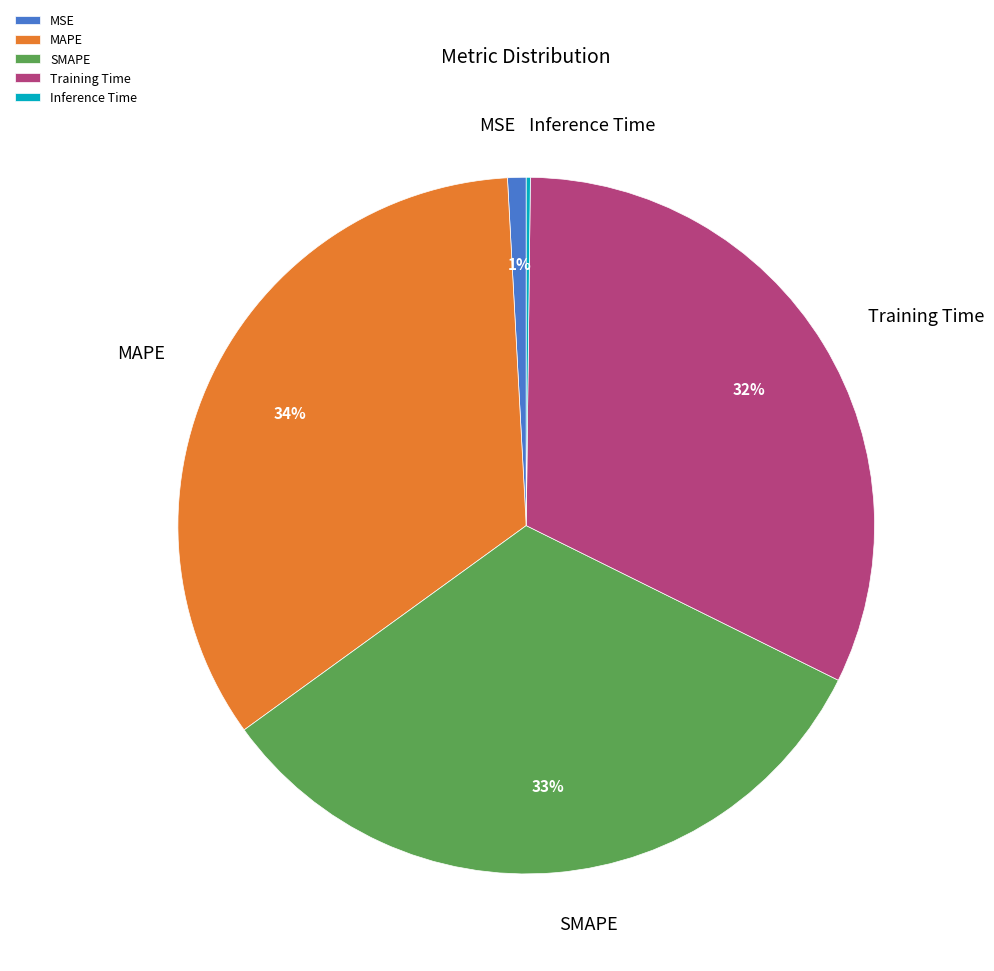

To the nearest percent, what is the average slice percentage?

20%